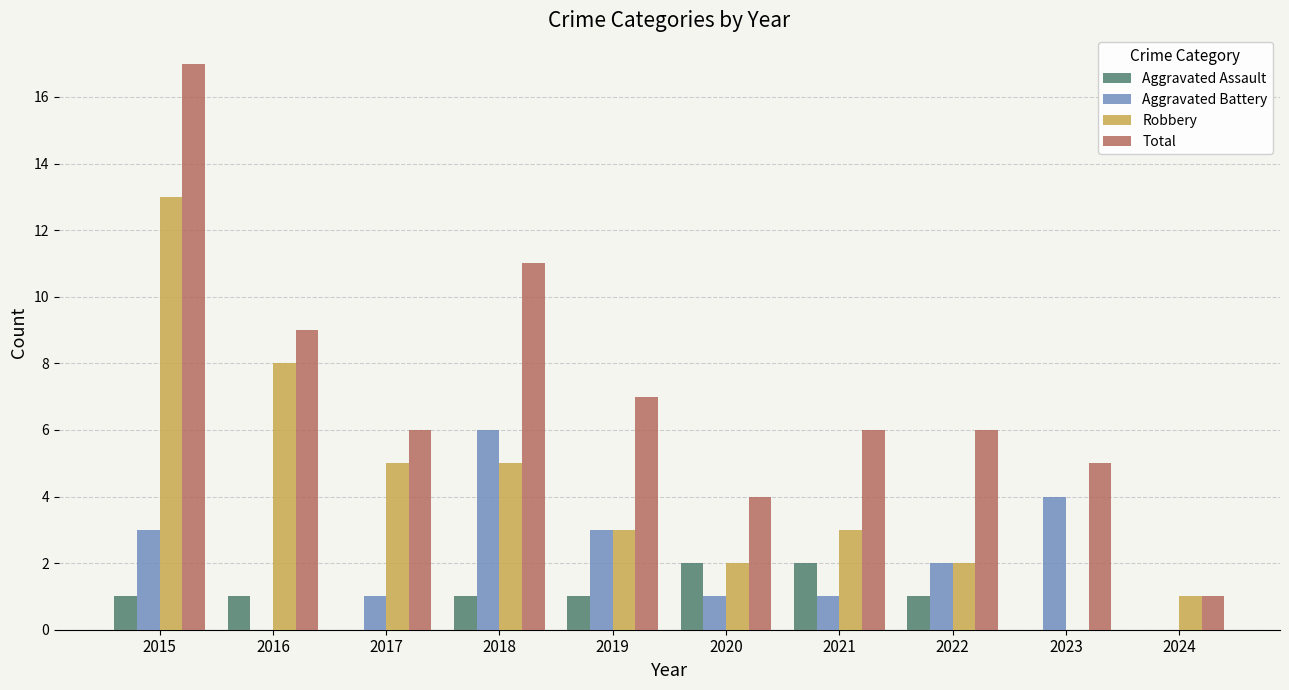

What is the difference between the Robbery values at 2015 and 2022?

11